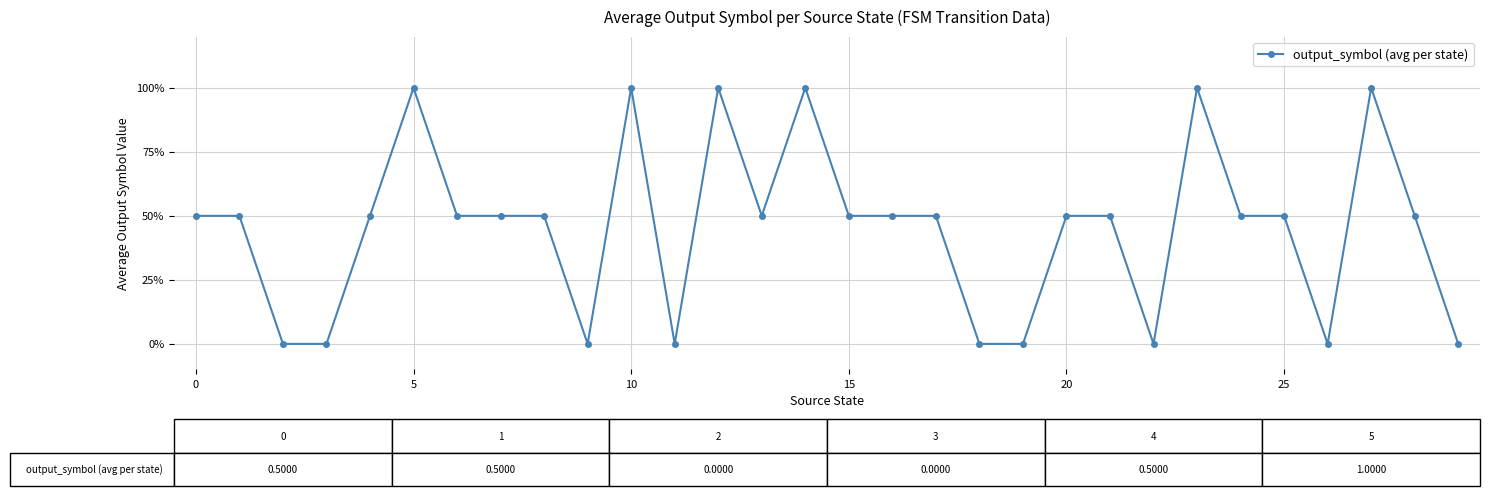

Reading left to right, transcribe all the data shown in this chart.

0.5	0.5	0.0	0.0	0.5	1.0	0.5	0.5	0.5	0.0	1.0	0.0	1.0	0.5	1.0	0.5	0.5	0.5	0.0	0.0	0.5	0.5	0.0	1.0	0.5	0.5	0.0	1.0	0.5	0.0